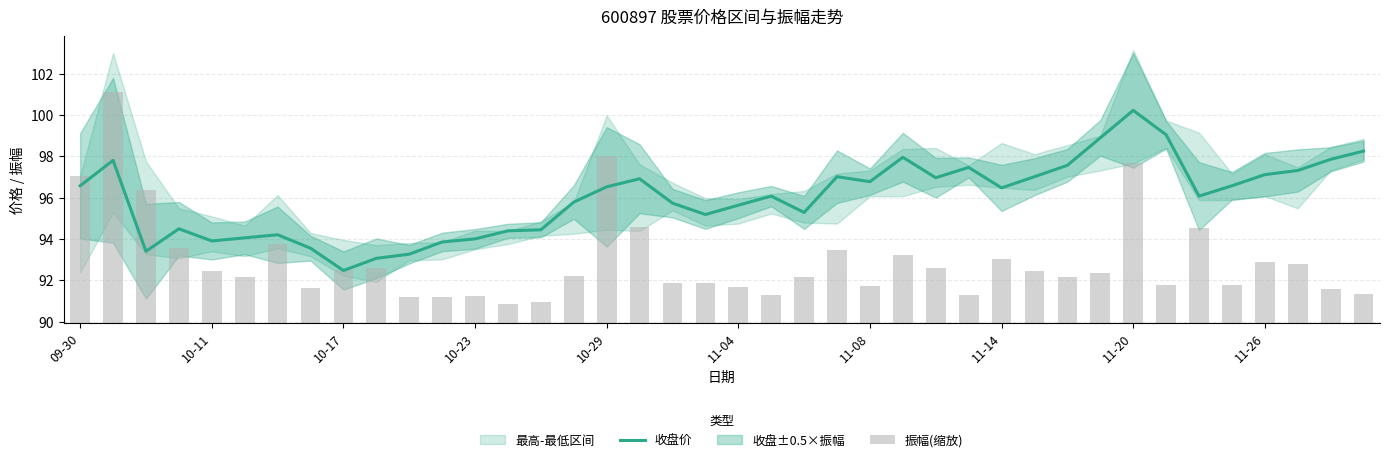

Between 14 and 18, which series saw the biggest shift?

收盘价